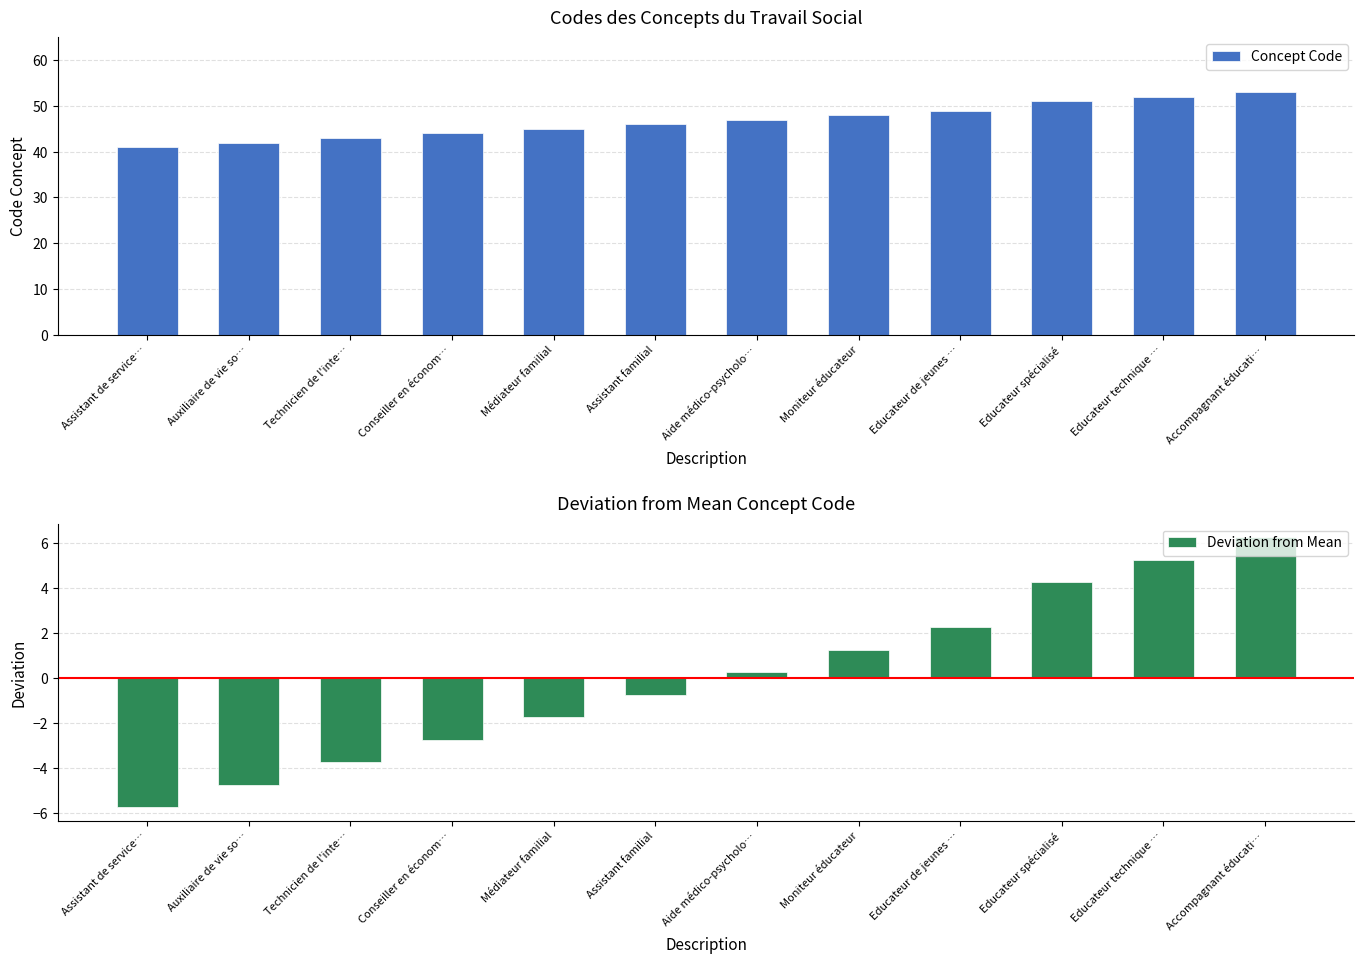

Where does the Deviation from Mean series first go above 0?

Aide médico-psycholo…